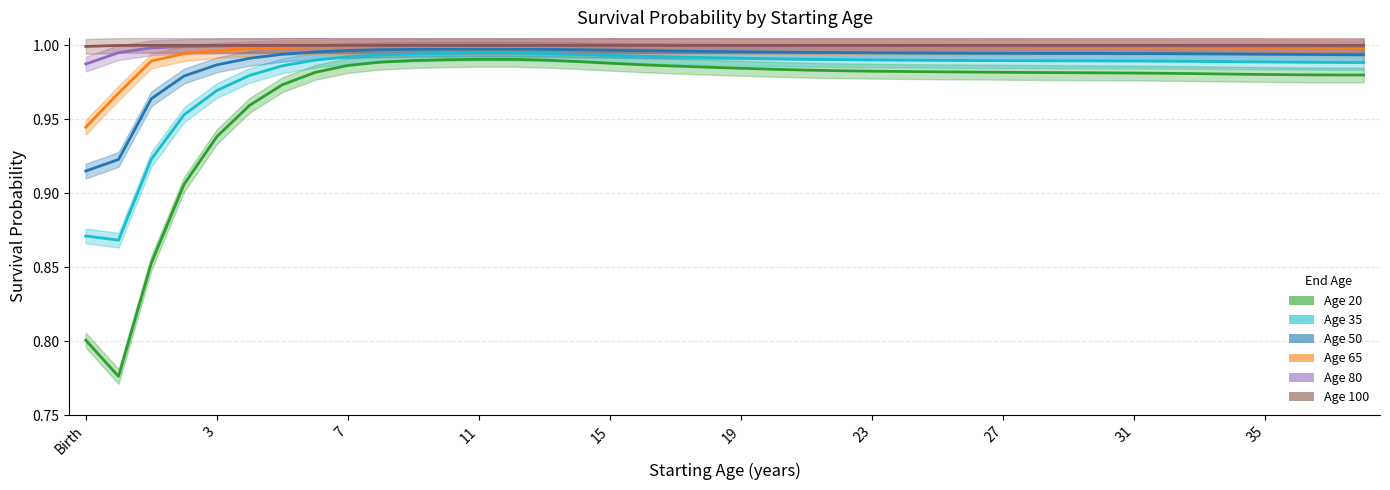

The 35 series shows 0.6 at 5. True or false?

False